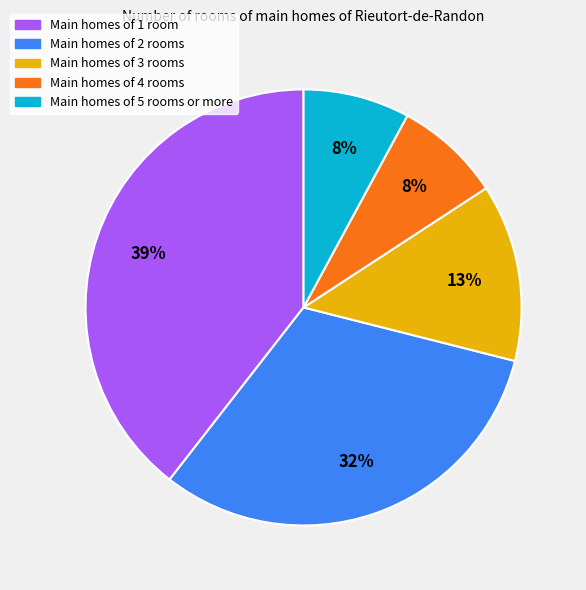

Is there a majority slice in this chart?

No